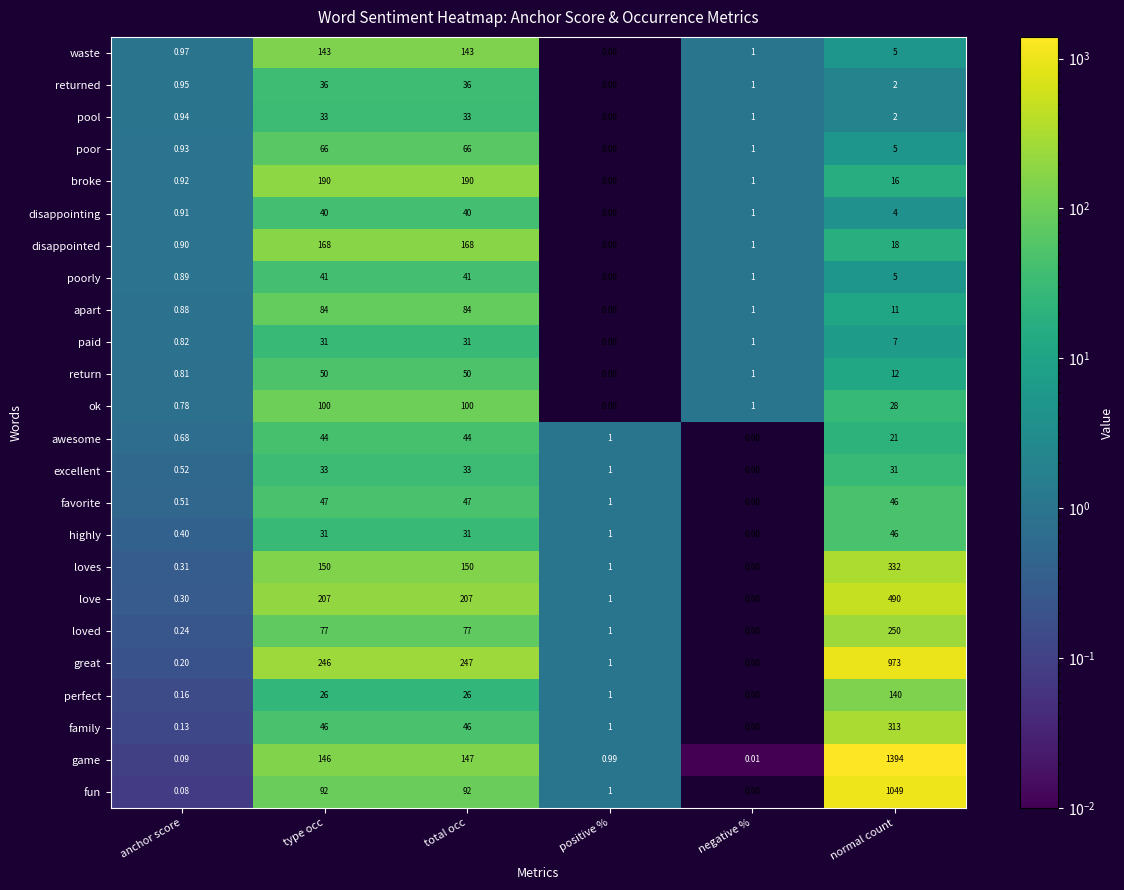

What is the spread (max minus min) of values at positive %?

1.0